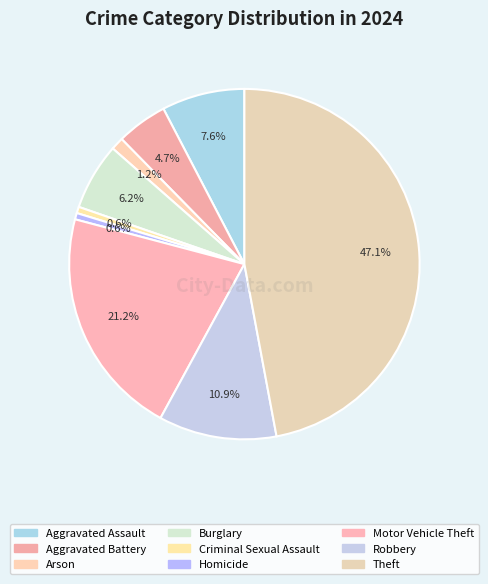

To the nearest percent, what is the average slice percentage?

11%